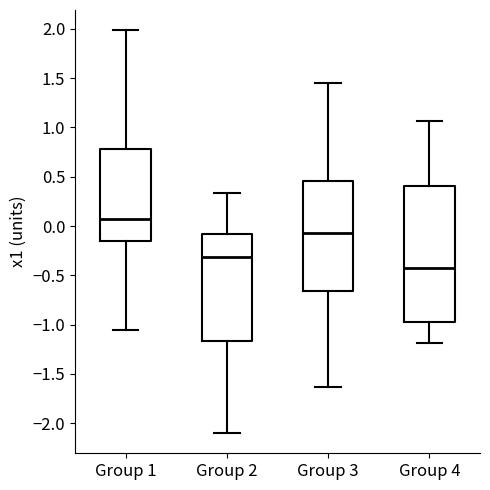

Which box is the tallest, from its lower edge to its upper edge?

Group 4